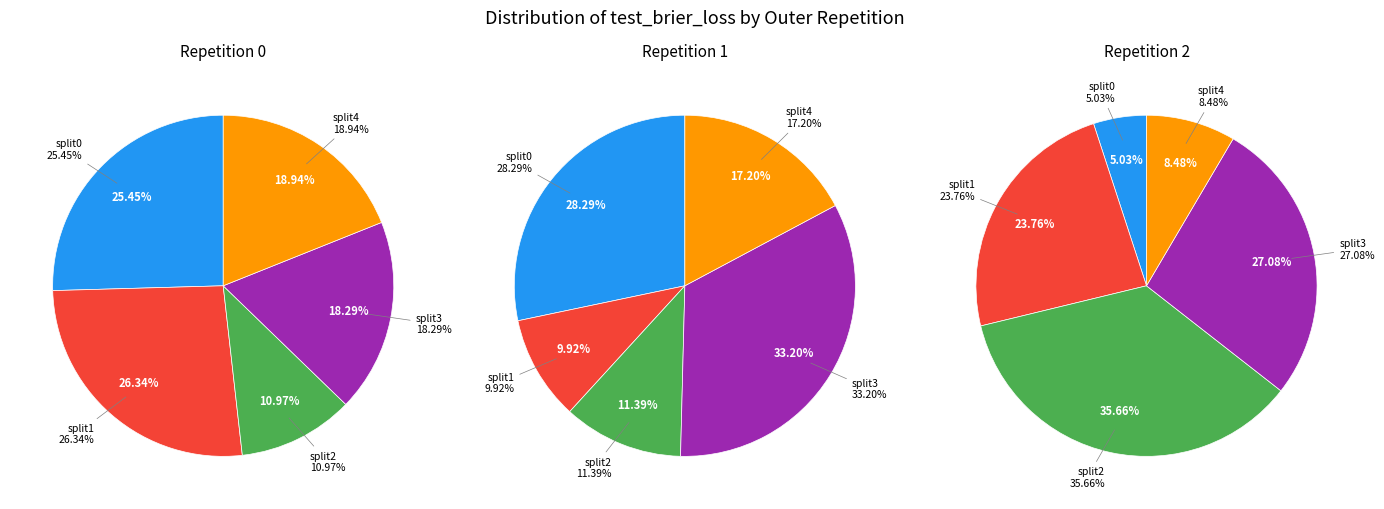

What is the largest slice in the pie chart?

split2